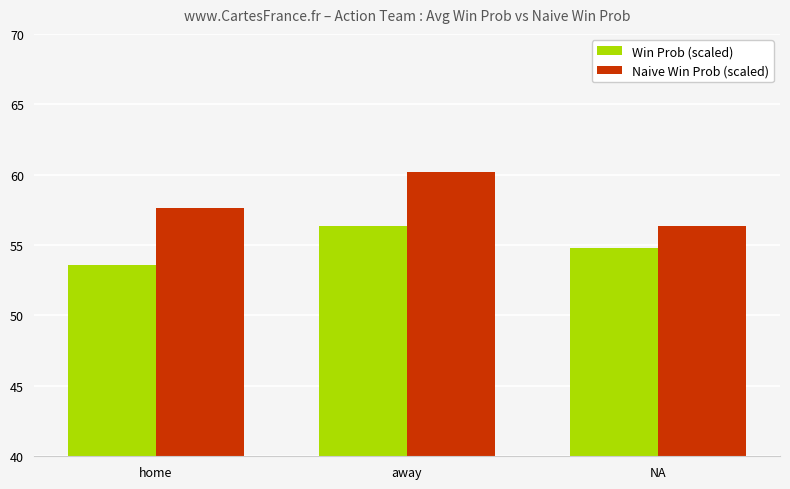

What is the average value of the Naive Win Prob (scaled) series?

58.0